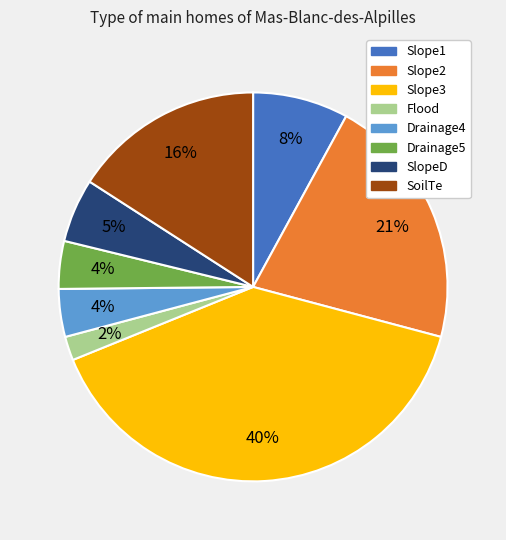

What is the smallest slice in the pie chart?

Flood